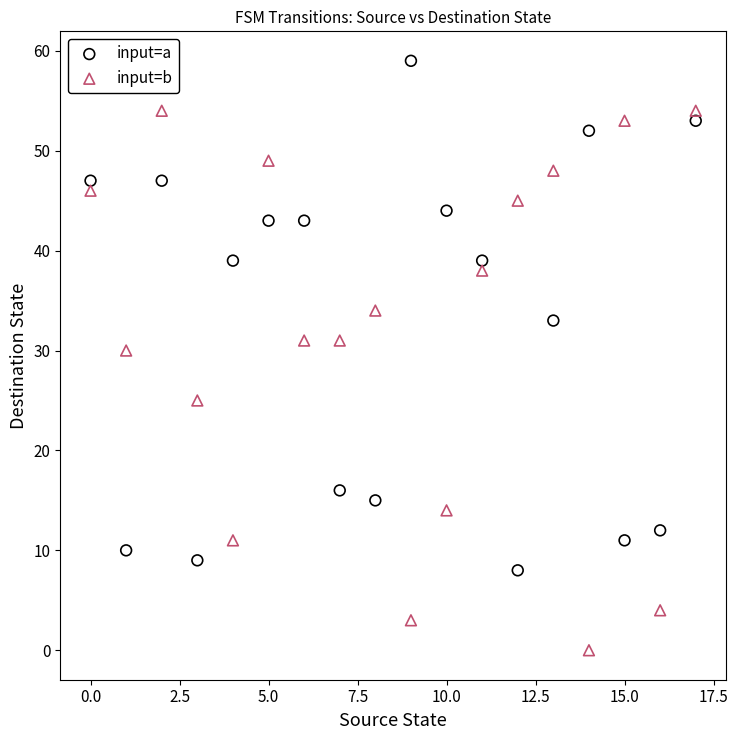

Across all data points, what is the range of Y values (max minus min)?

59